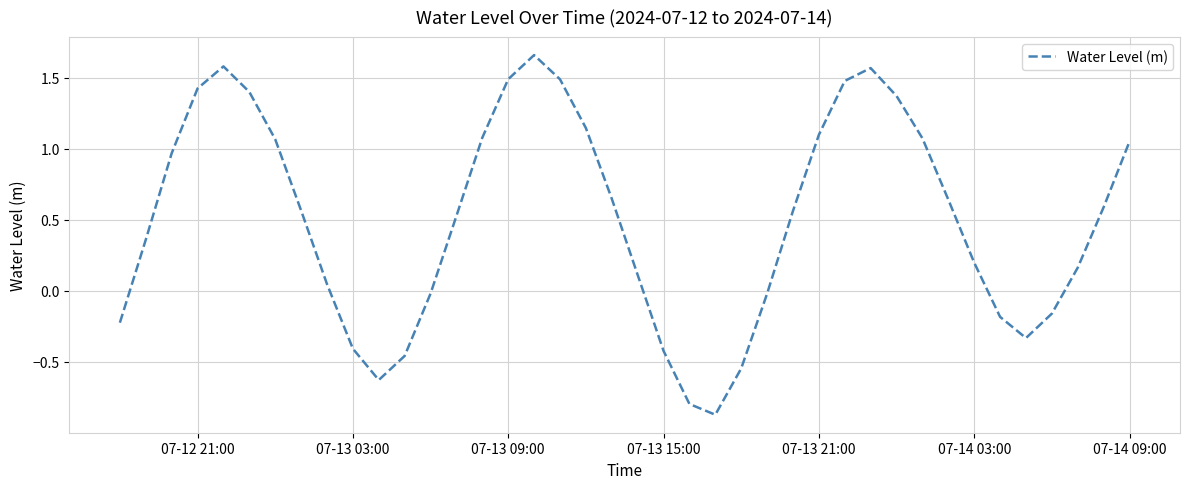

Does the chart display data point markers on the line(s)?

No